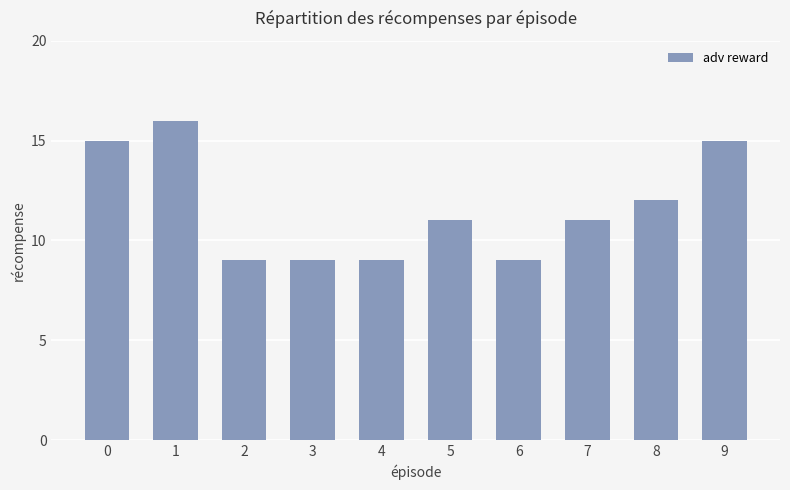

What is the value of the 5th bar from the left?

9